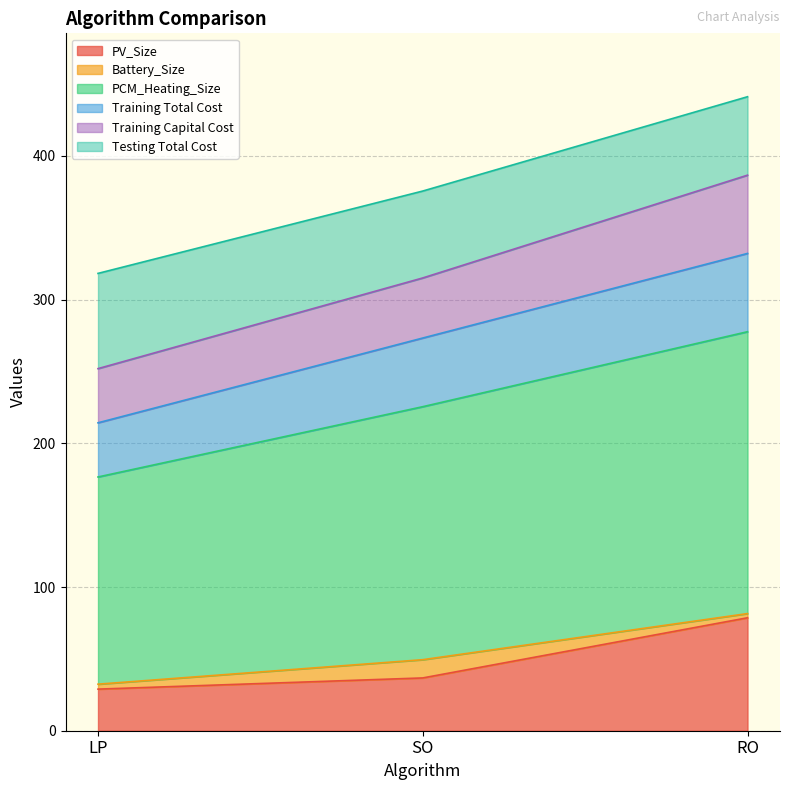

At which category is the sum across all series the highest?

RO